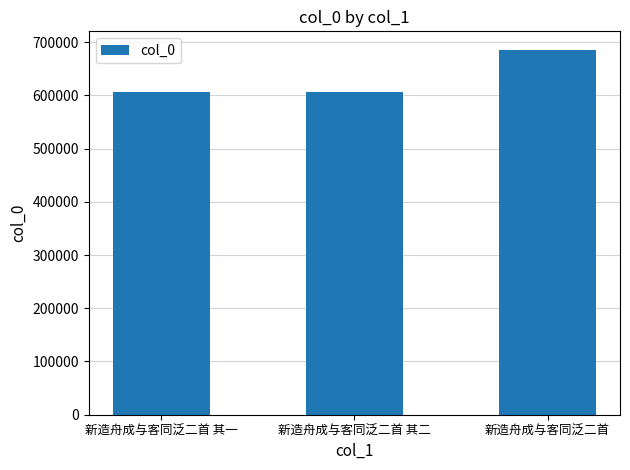

What is the label of the 1st bar from the left?

新造舟成与客同泛二首 其一